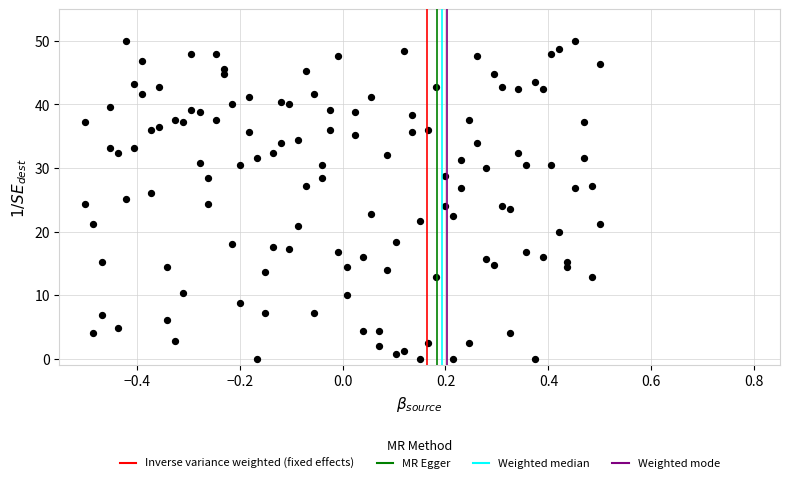

What is the range of Y values (max minus min)?

50.0